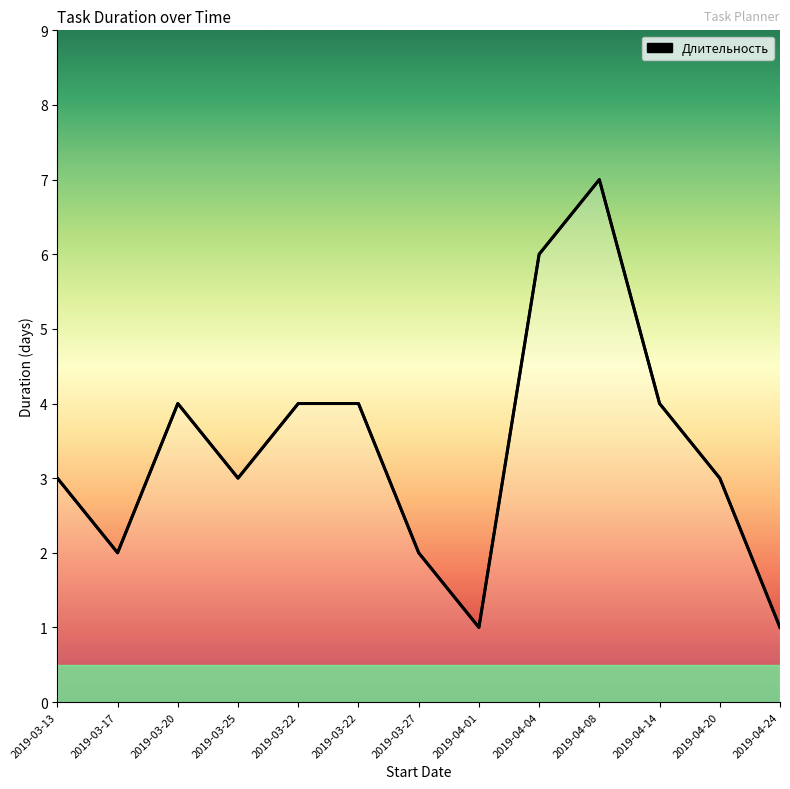

Does the chart have visible grid lines?

No